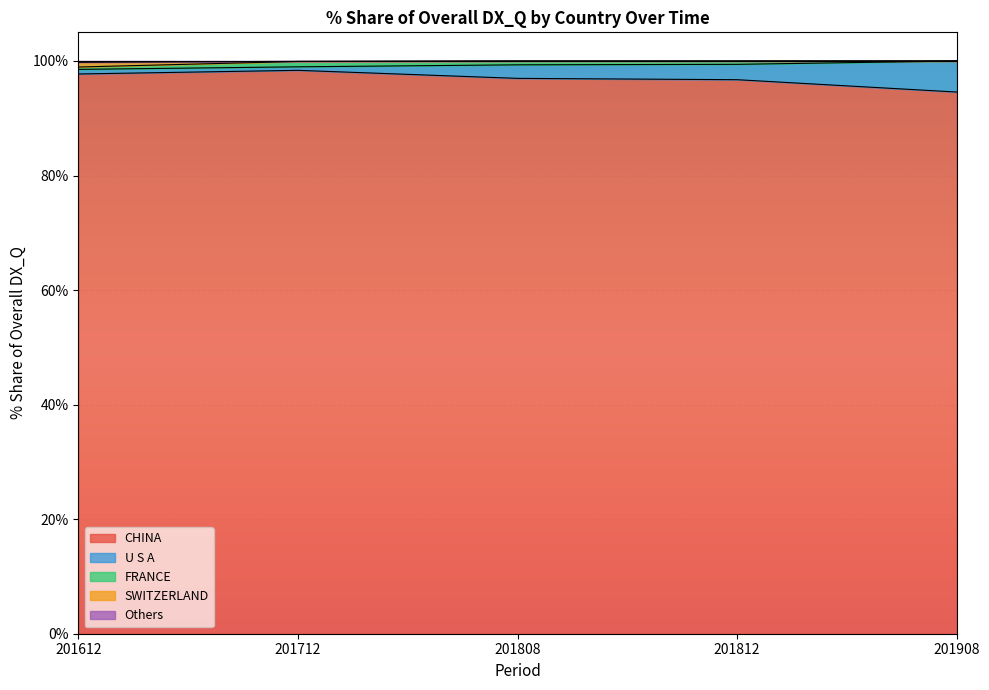

What is the maximum value for CHINA?

98.4